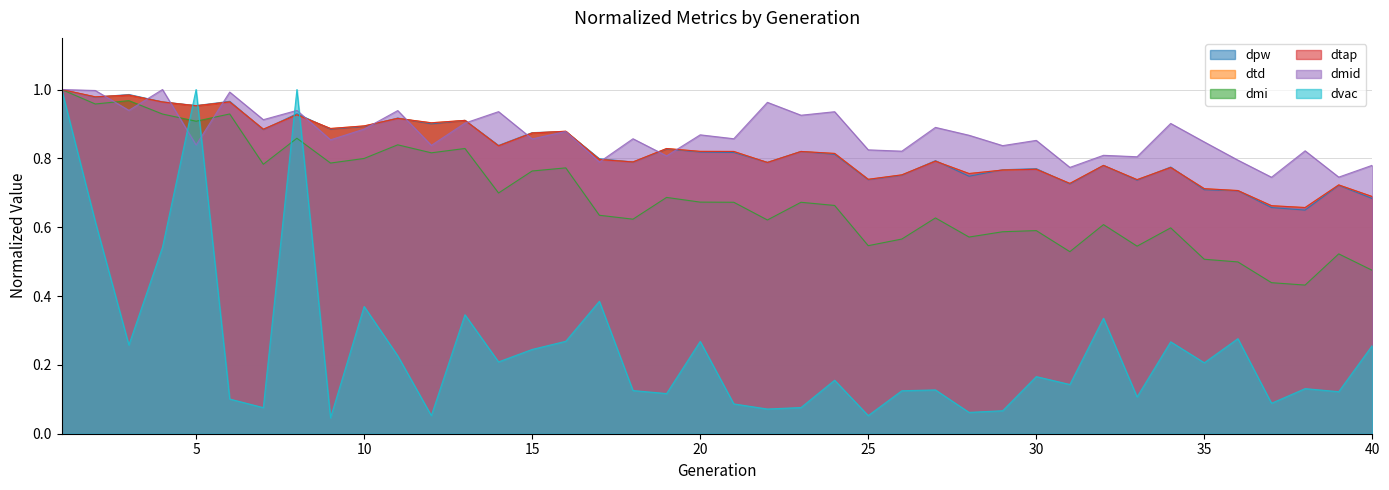

How many lines are shown in the chart?

6